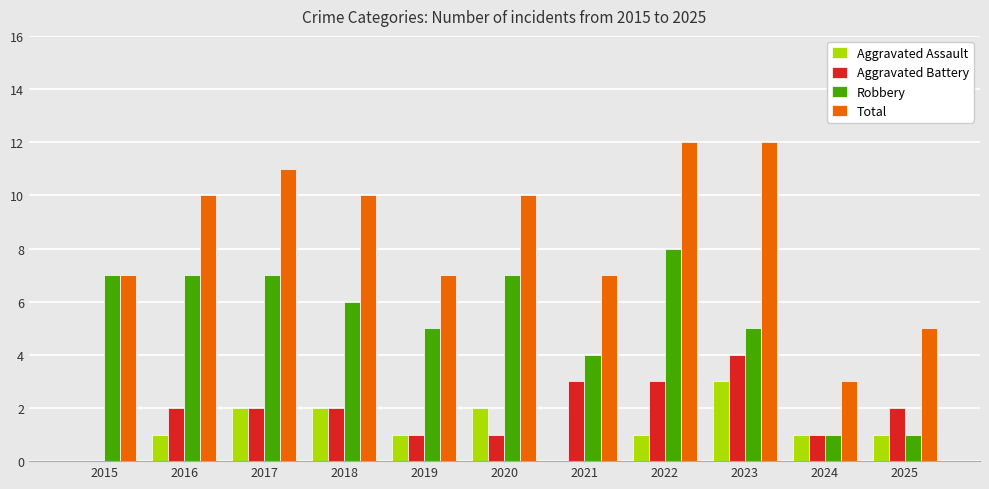

How many groups of bars are there?

11